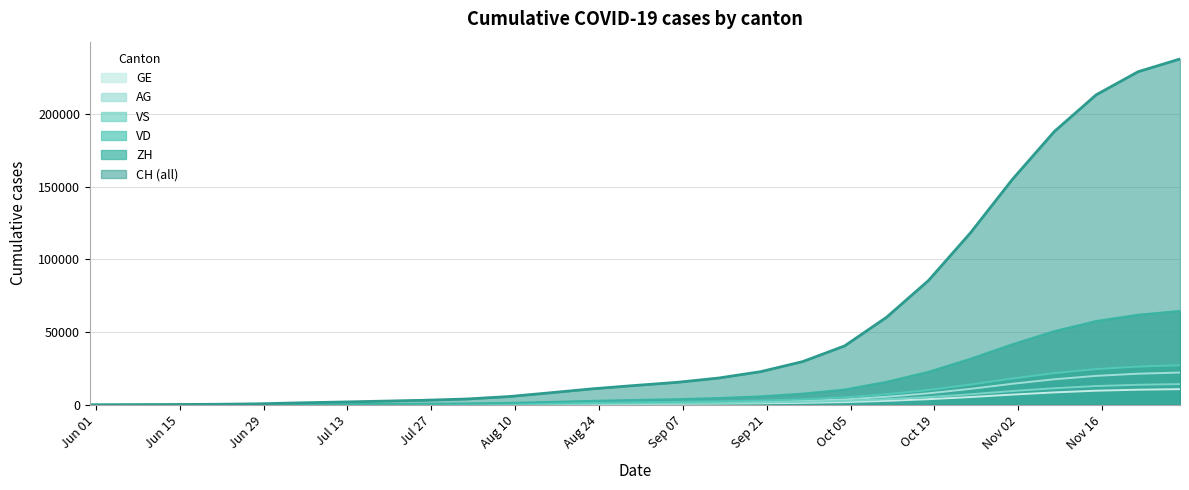

Which series has the largest range (max minus min)?

CH (all)